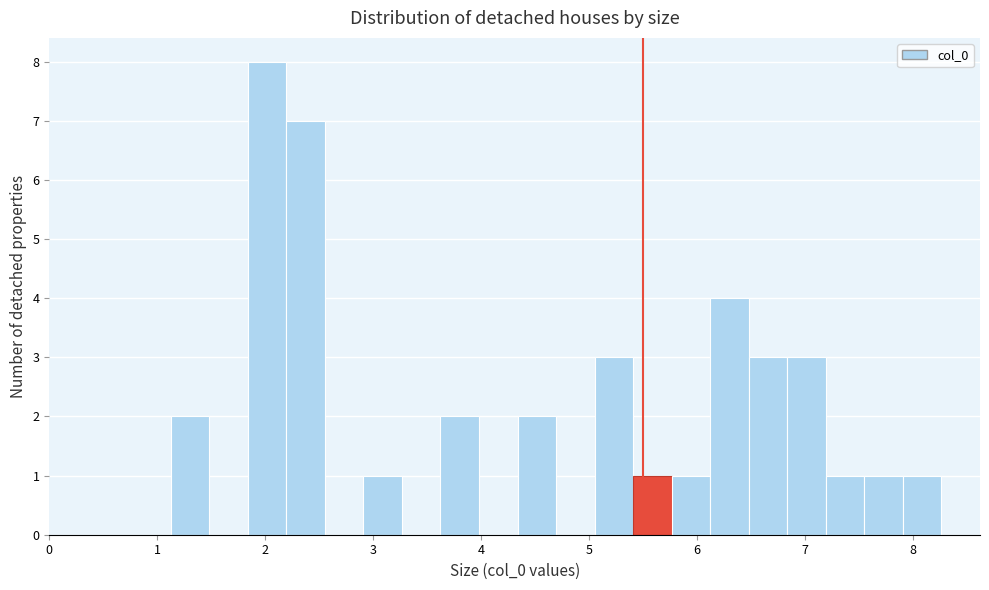

Around what value on the x-axis is the tallest bar? Give the approximate position of its centre, as read against the axis.

2.0